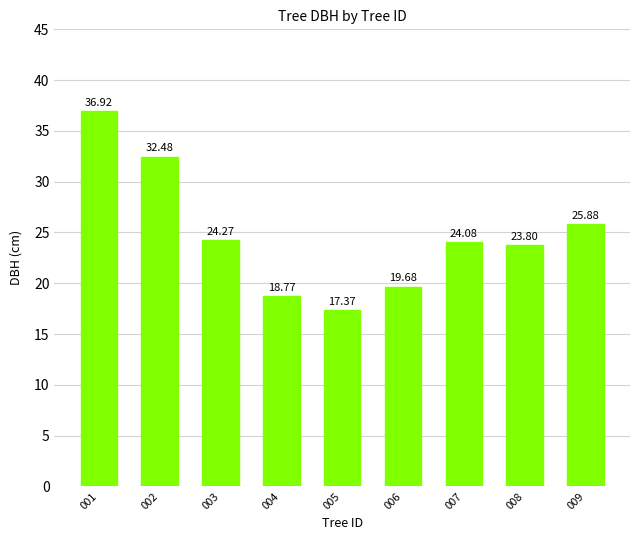

List the labels in order of value, largest first.

001, 002, 009, 003, 007, 008, 006, 004, 005